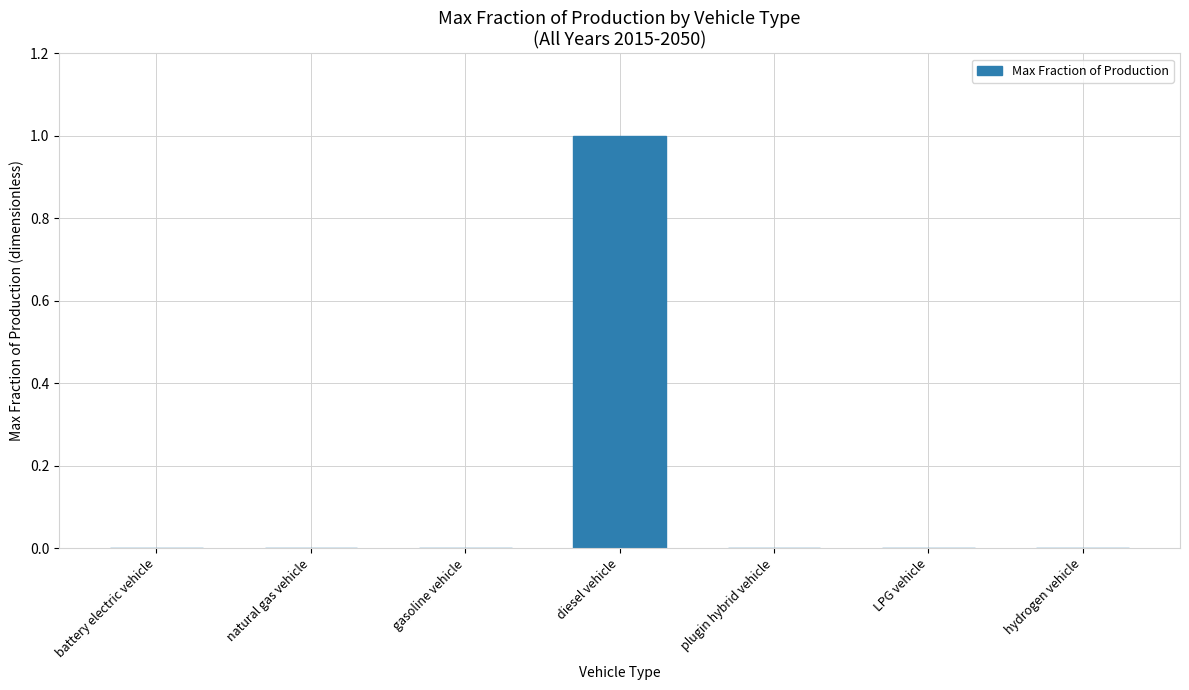

Between hydrogen vehicle and diesel vehicle, which is larger?

diesel vehicle